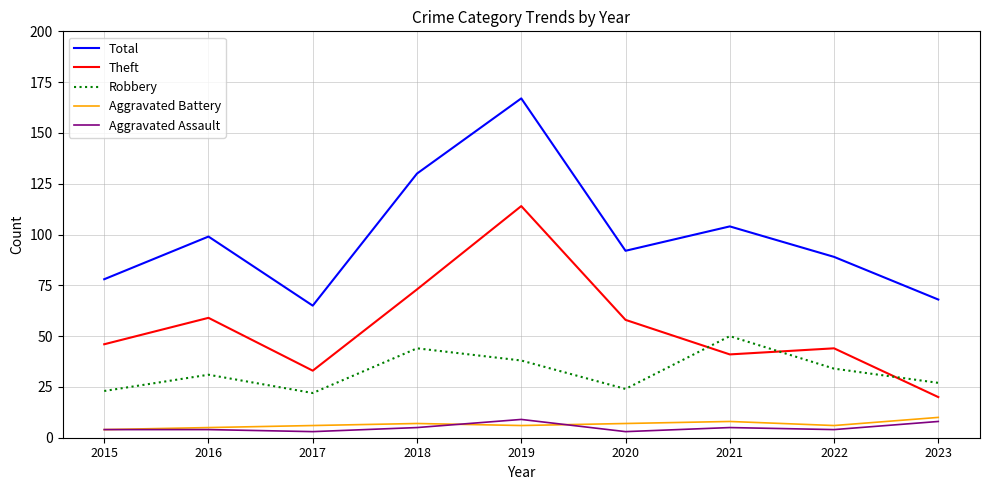

True or false: Theft and Aggravated Assault cross at least once.

False